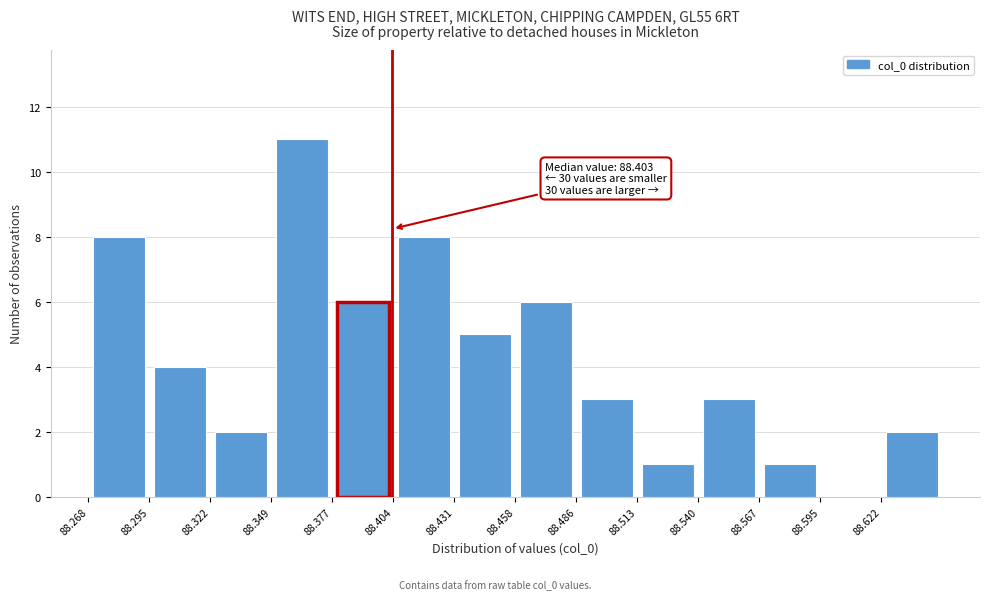

Which range on the x-axis has the tallest bar?

88.350 to 88.375